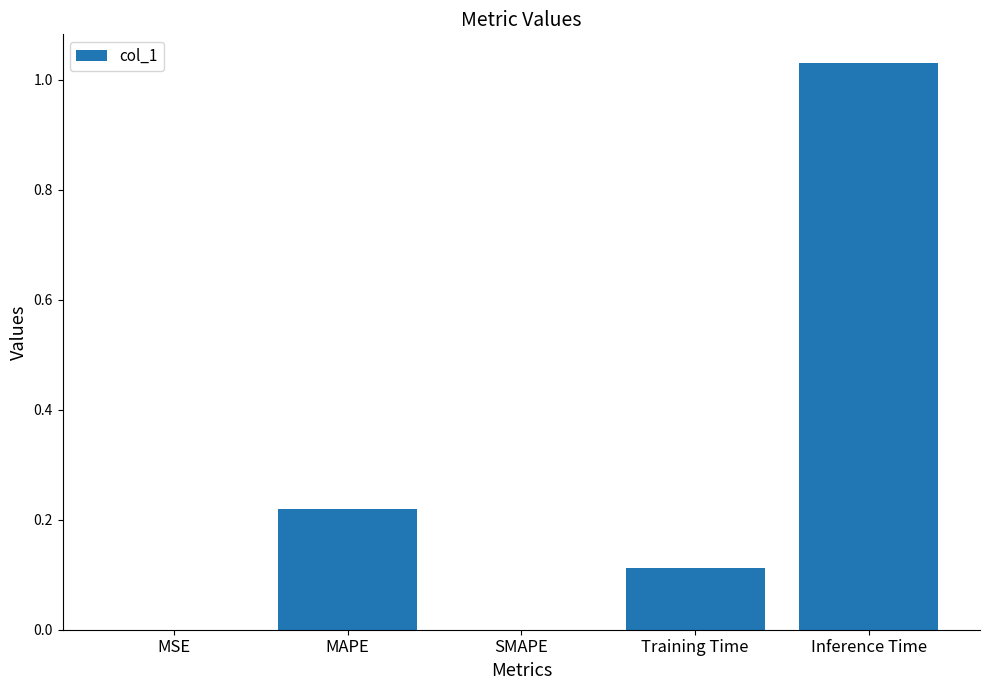

How many series are shown in this chart?

1